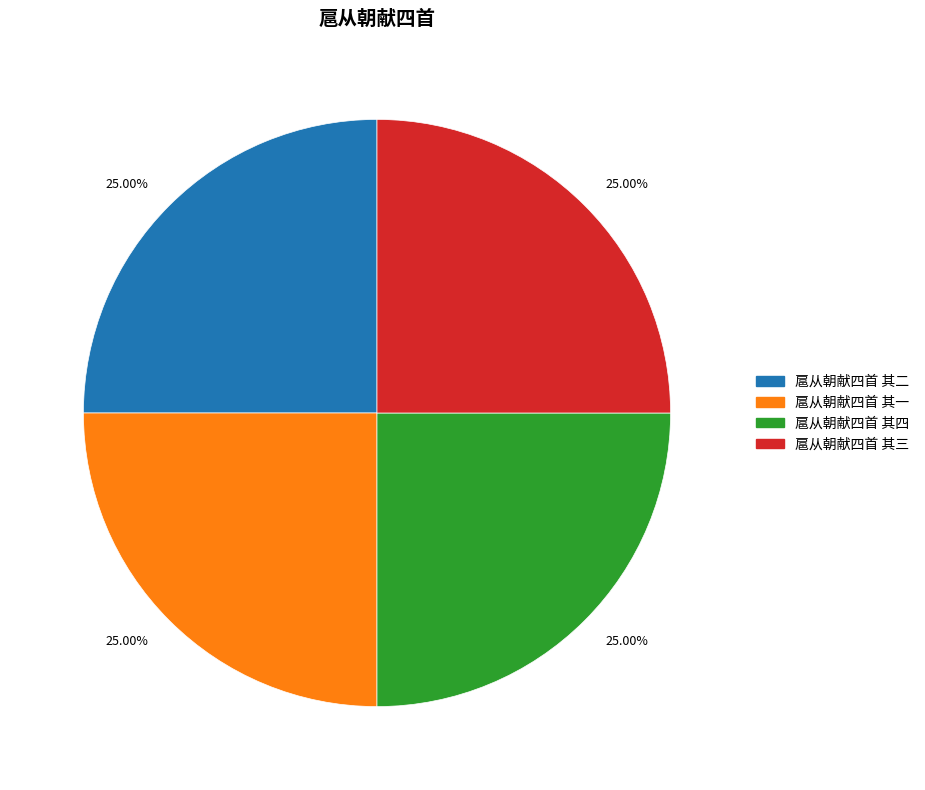

What percentage is the 扈从朝献四首 其一 slice, to the nearest percent?

25%